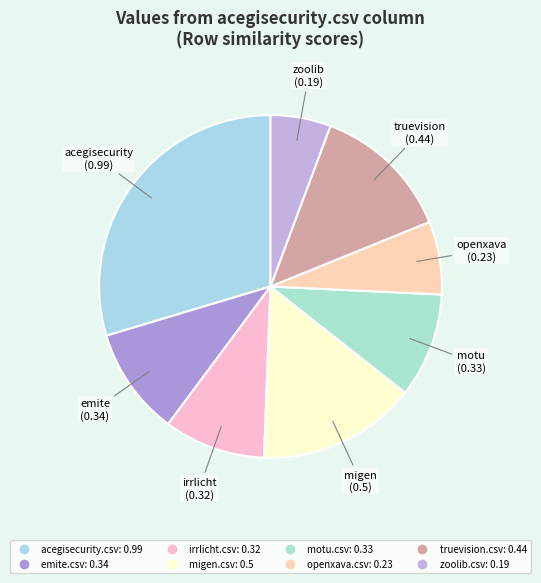

Is it true that emite.csv is 10% of the pie?

True